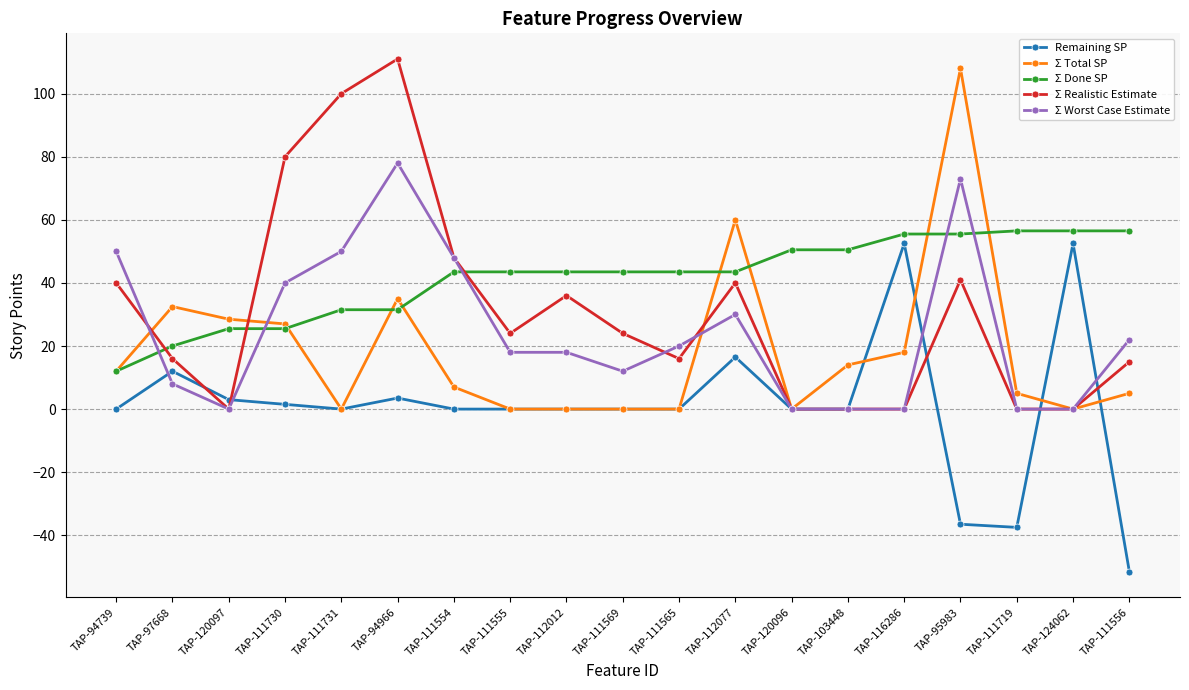

Does the chart have visible grid lines?

Yes